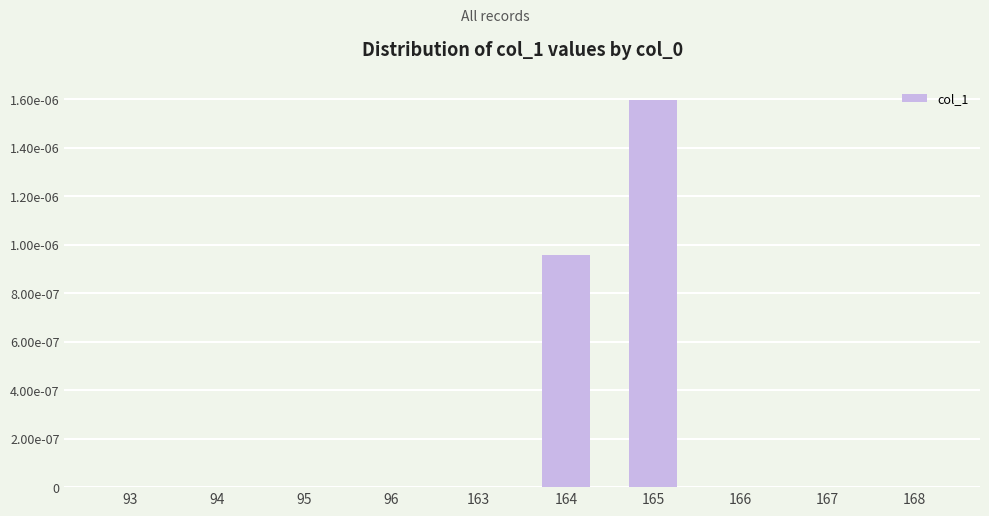

True or false: the data shows 0.0 at 166.

True